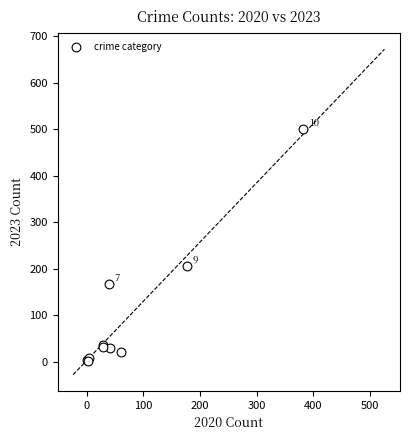

What Y value in the scatter plot is closest to 251?

207